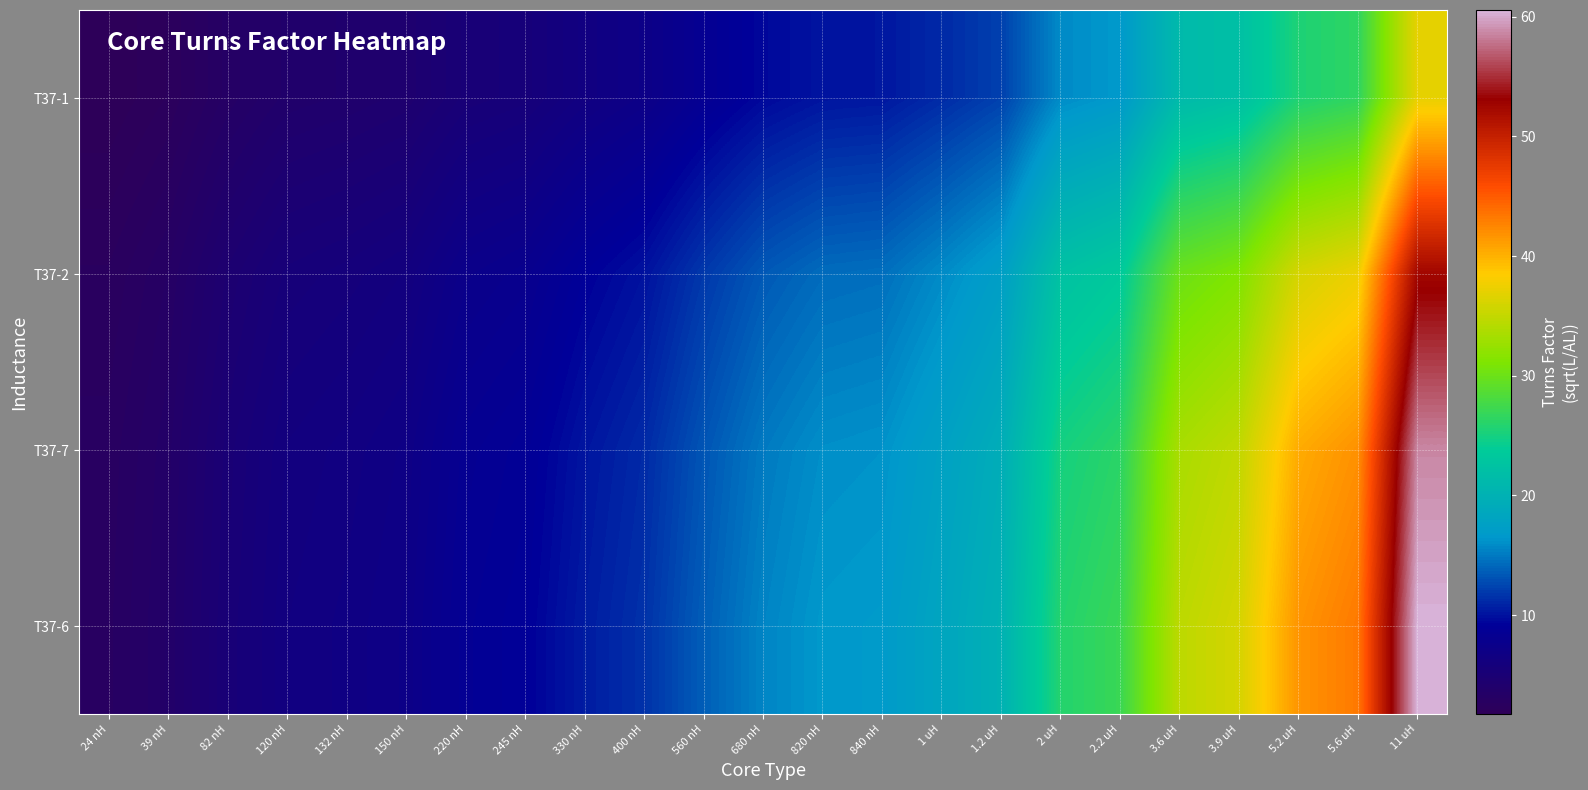

At which category does the chart reach its minimum across all series?

24 nH